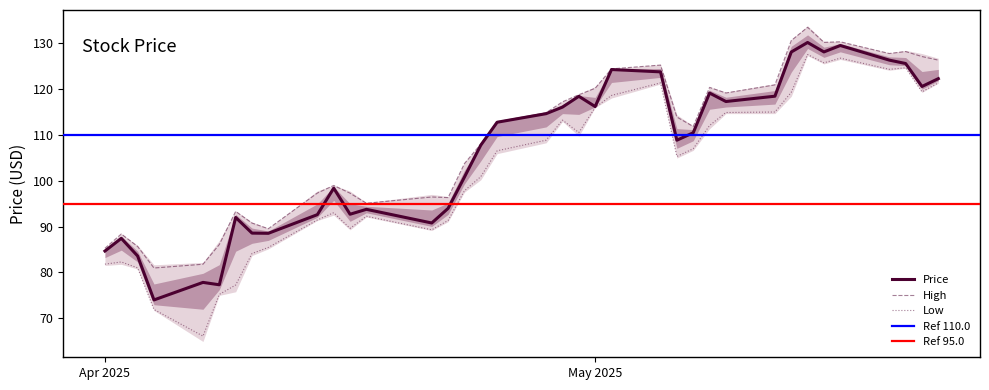

True or false: High and Low cross at least once.

False